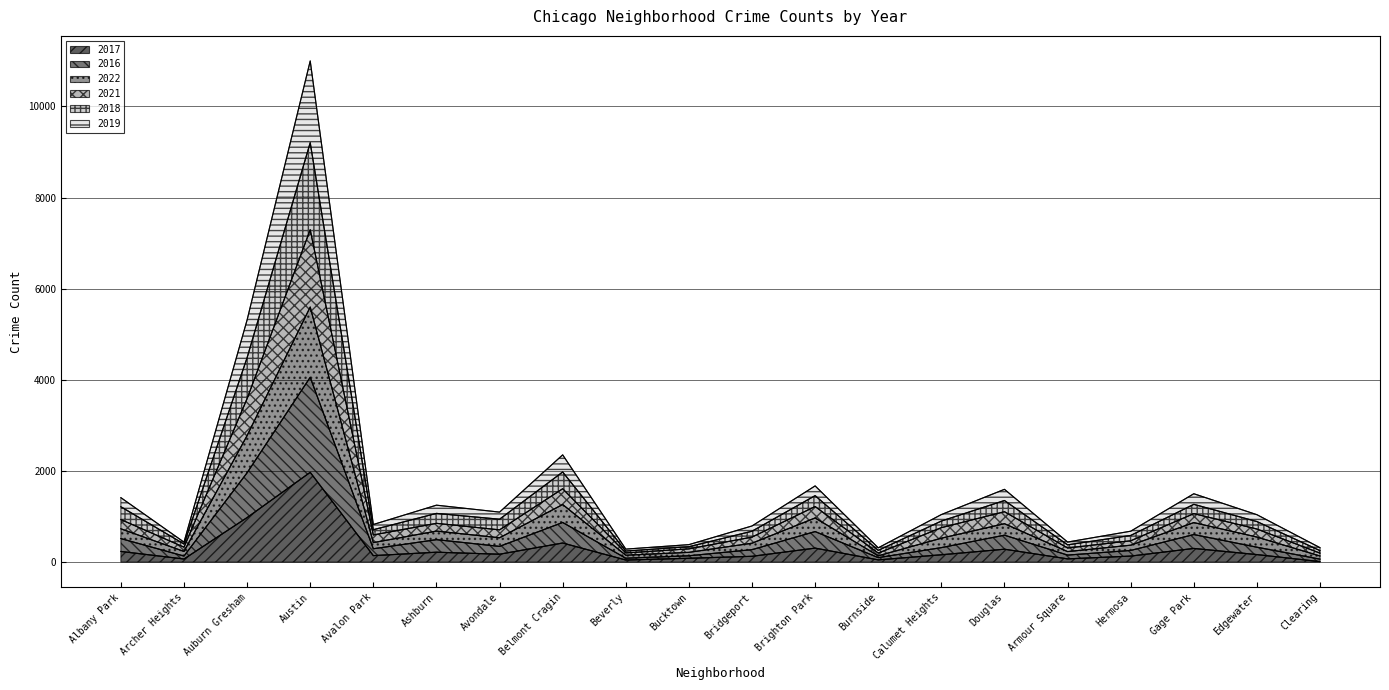

The value of 2017 at Edgewater is 166. True or false?

True